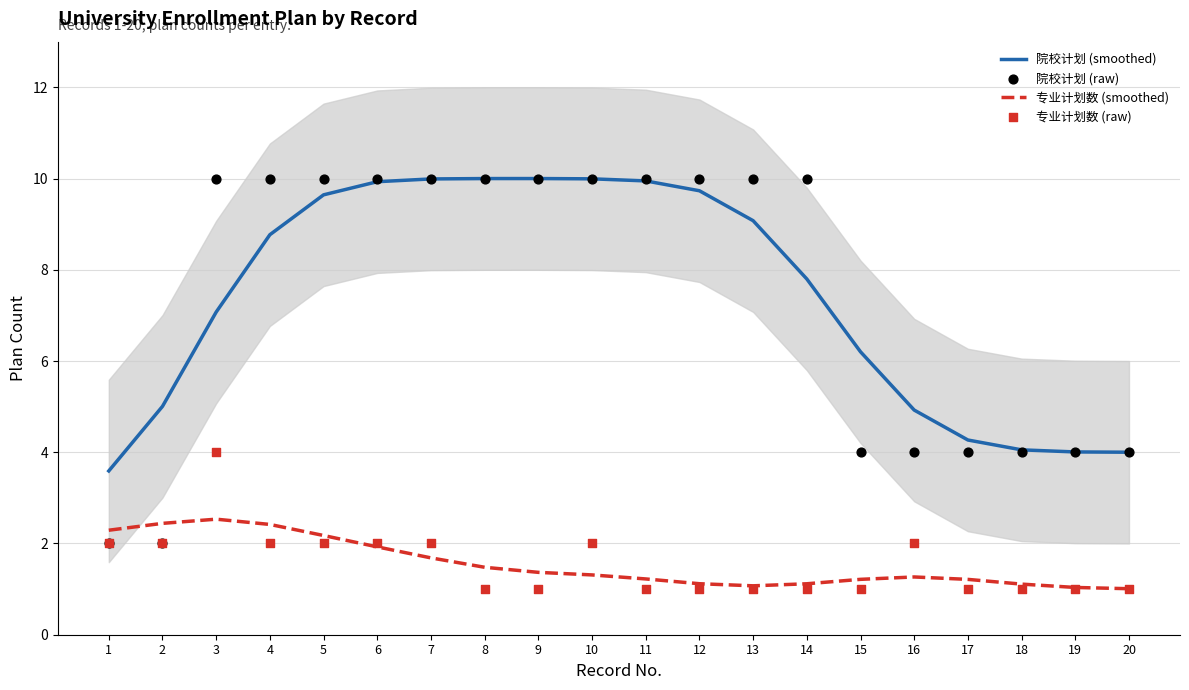

Which series has the largest Y range (max minus min)?

院校计划 (raw)